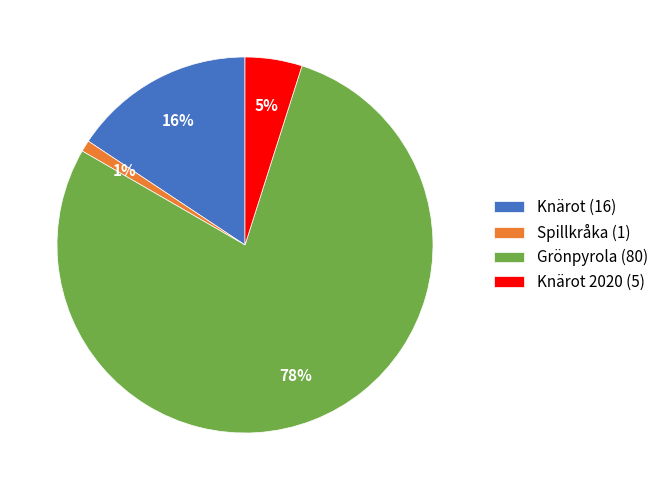

Does Knärot (16) represent more than half of the total?

No